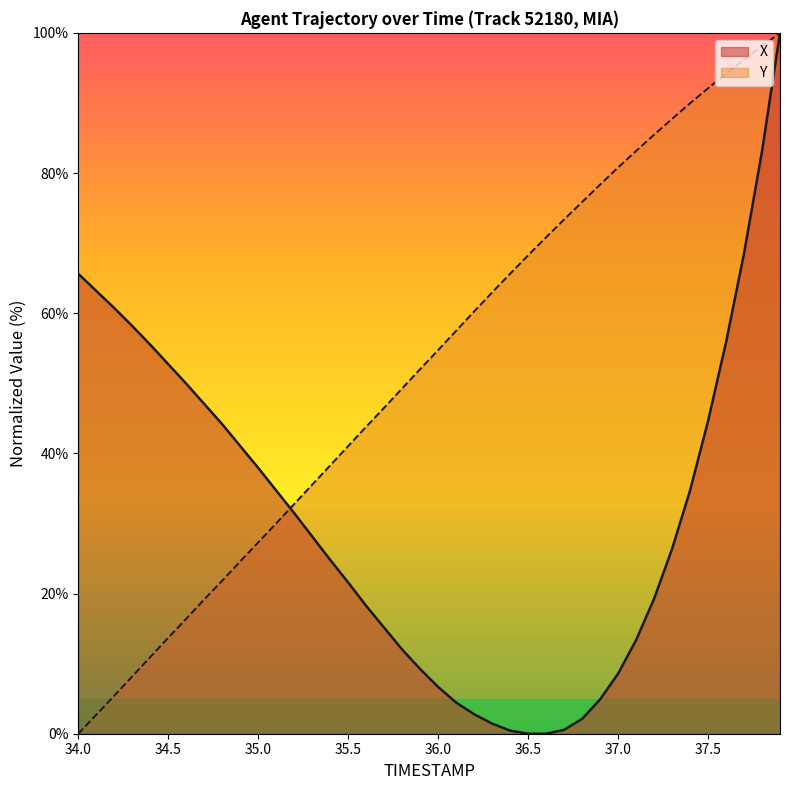

What is the difference between the maximum and minimum values in the X series?

100.0